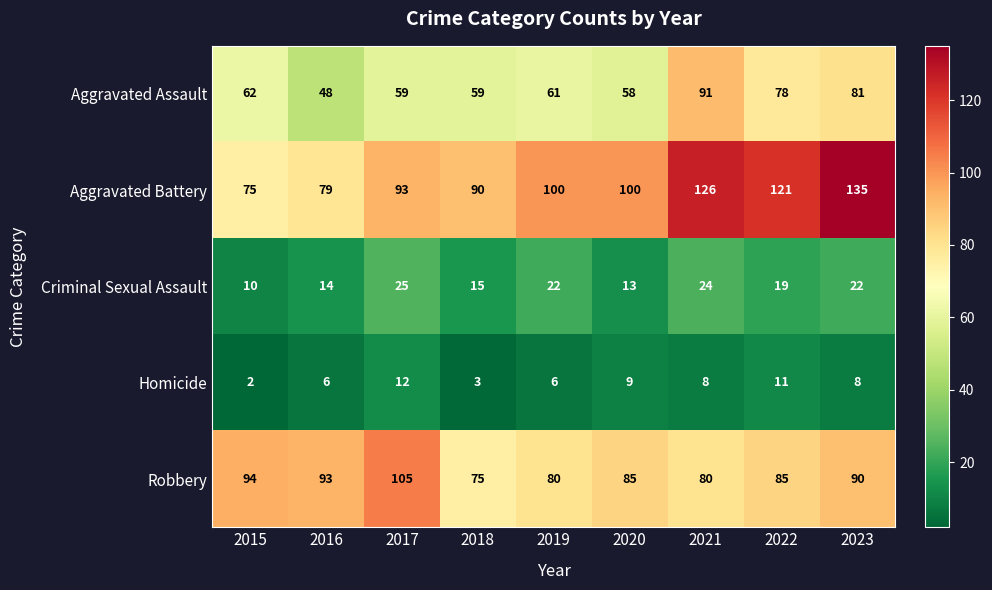

At which category is the sum across all series the highest?

2023